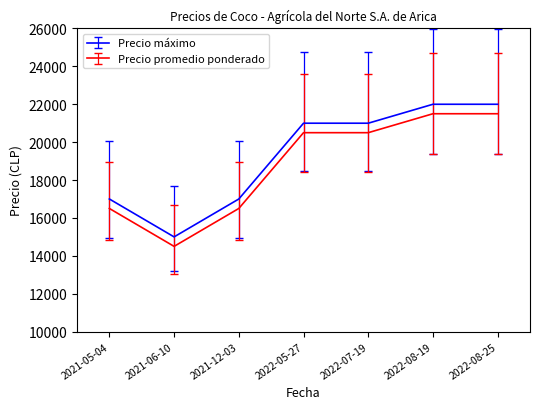

At which label does Precio máximo reach its minimum?

2021-06-10